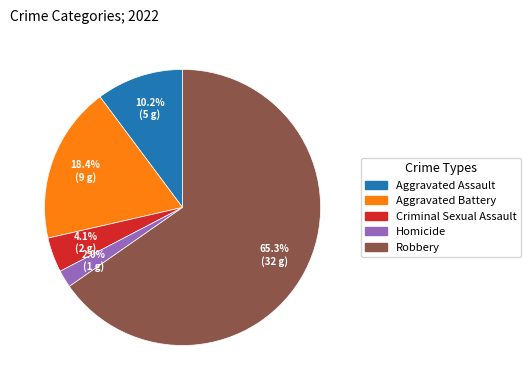

To the nearest percent, what portion does Aggravated Assault represent?

10%